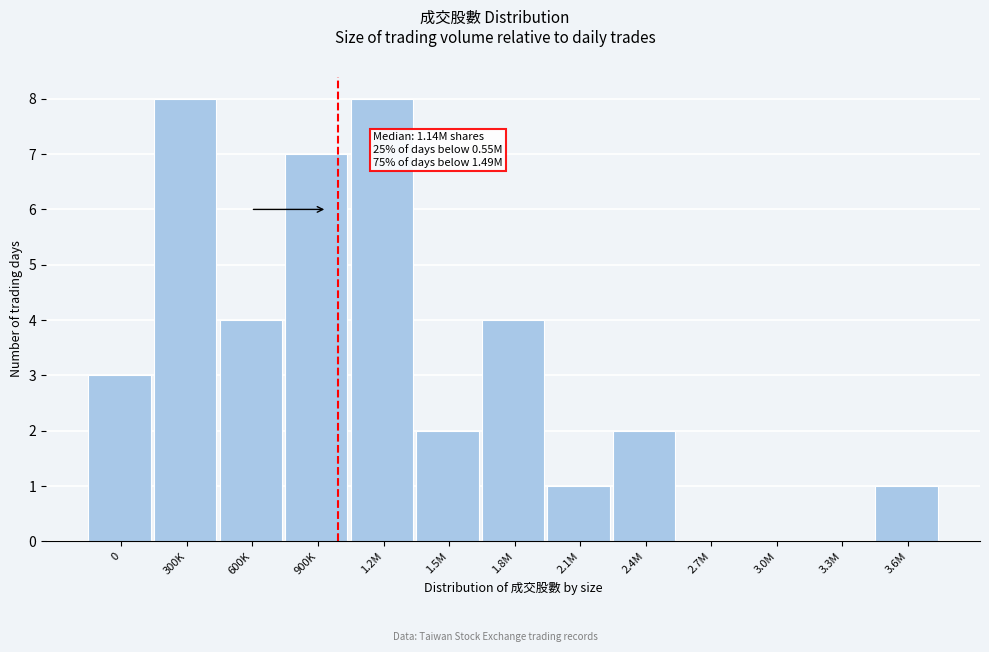

Reading right to left, extract all data points from this chart.

3.6M=1	3.3M=0	3.0M=0	2.7M=0	2.4M=2	2.1M=1	1.8M=4	1.5M=2	1.2M=8	900K=7	600K=4	300K=8	0=3